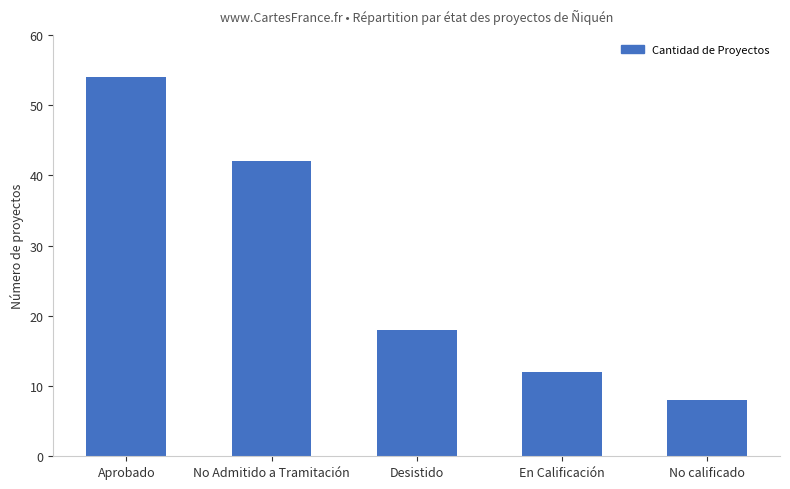

What is the greatest value displayed?

54